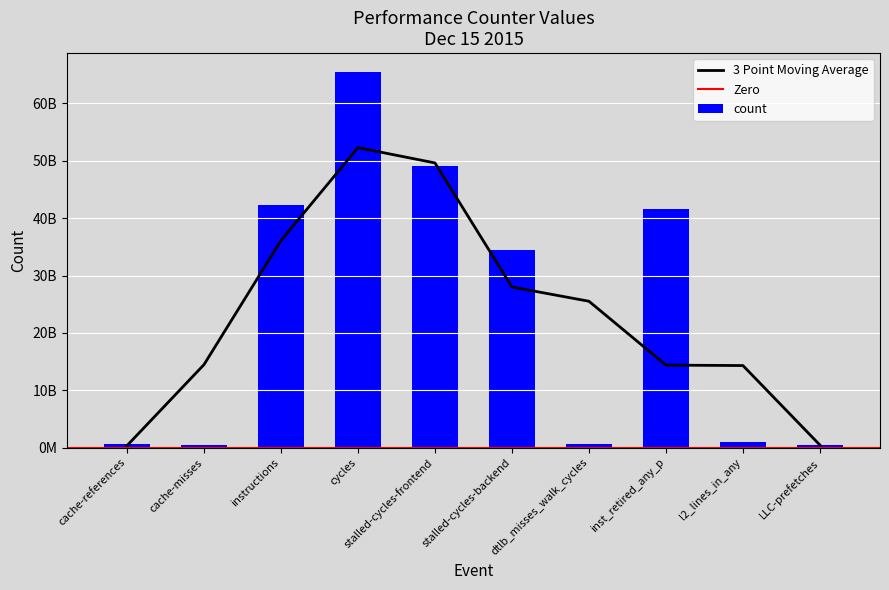

What is the difference between the maximum and minimum values?

65101468825